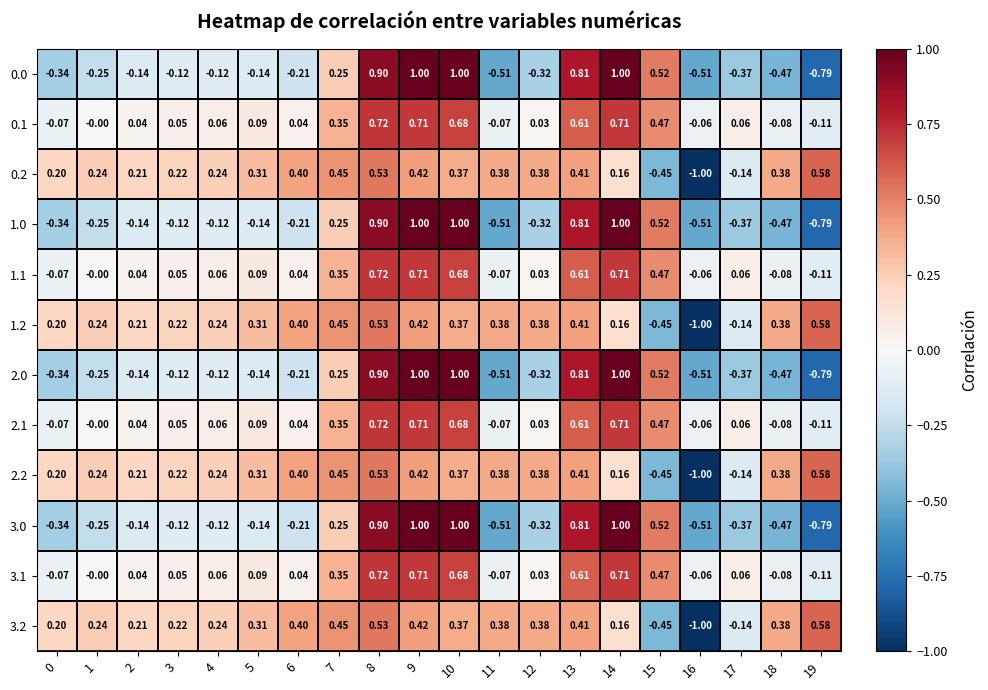

Is the value of 2.2 at 2 greater than the value of 1.1 at 15?

No